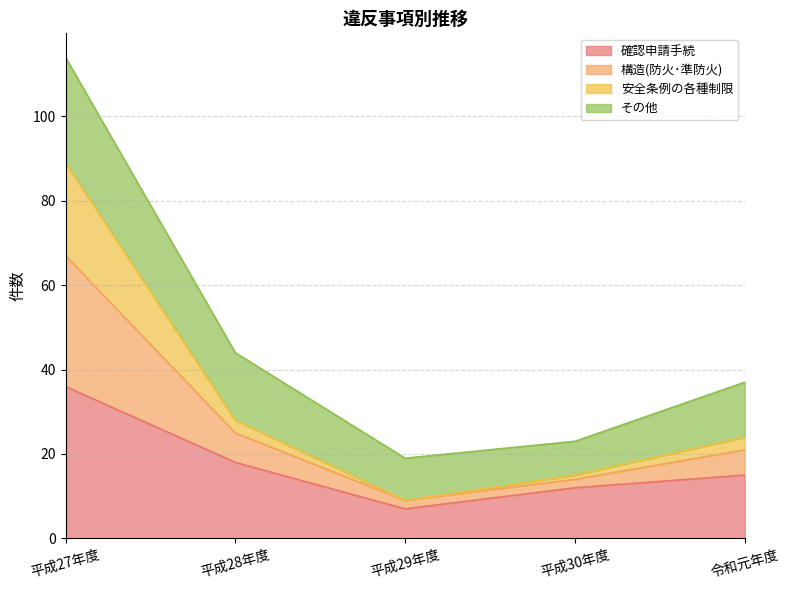

At which category is the sum across all series the highest?

平成27年度